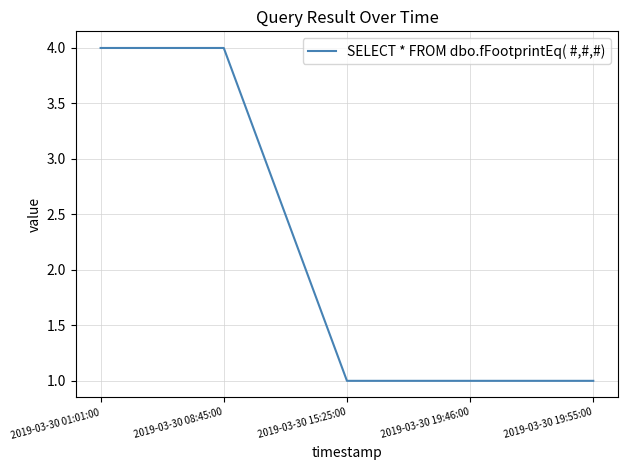

Reading left to right, extract all data points from this chart.

4	4	1	1	1